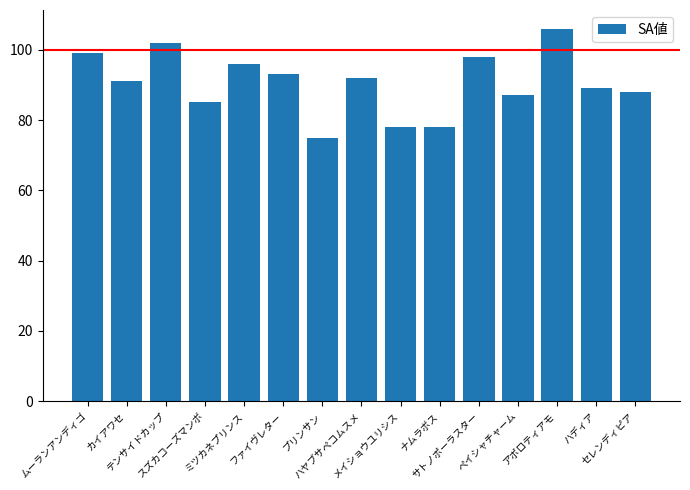

What is the difference between the second highest and minimum values?

27